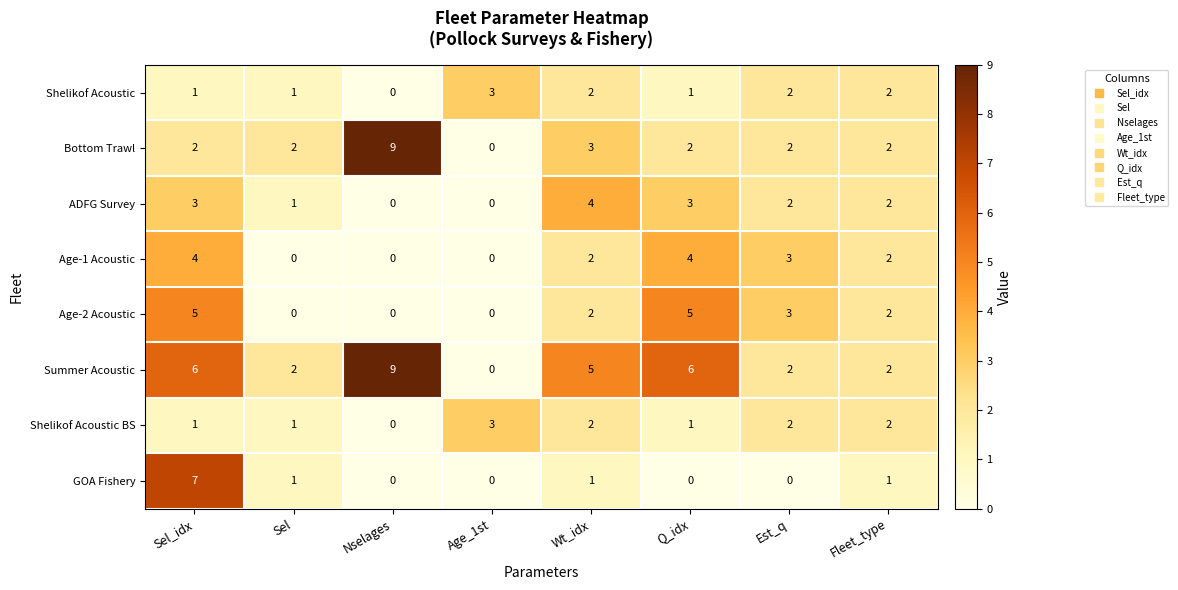

How many categories are shown in the chart?

8